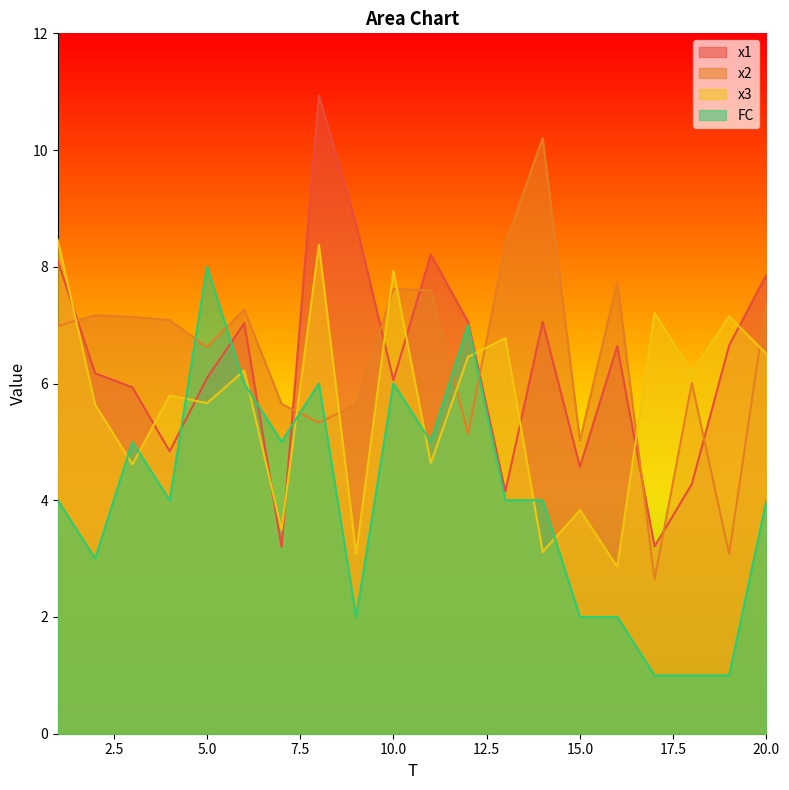

At how many categories does at least one series exceed 1?

20